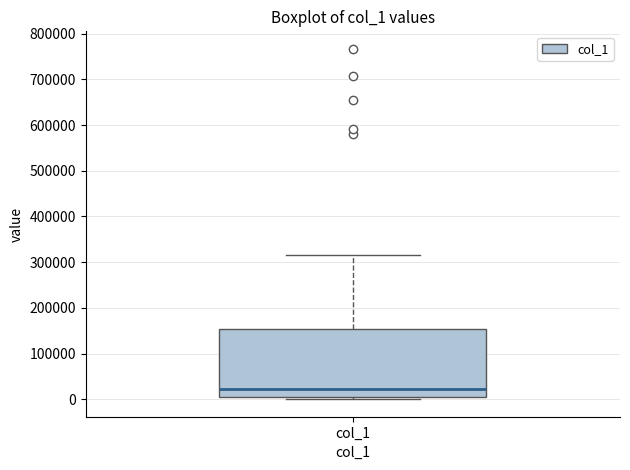

Transcribe this box plot: give where the median line is, the range the box spans, and where the two whiskers end, as read against the y-axis. The values are not printed on the chart, so give them approximately, as read against the axis.

median 20000, box 0 to 150000, whiskers 0 (just below the box's lower edge) to 320000